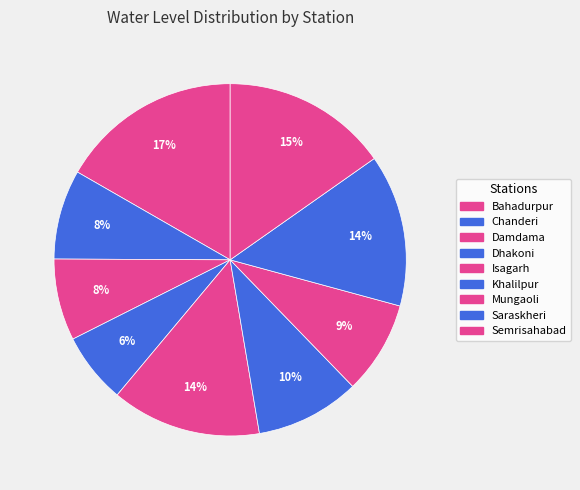

Does Isagarh represent more than half of the total?

No